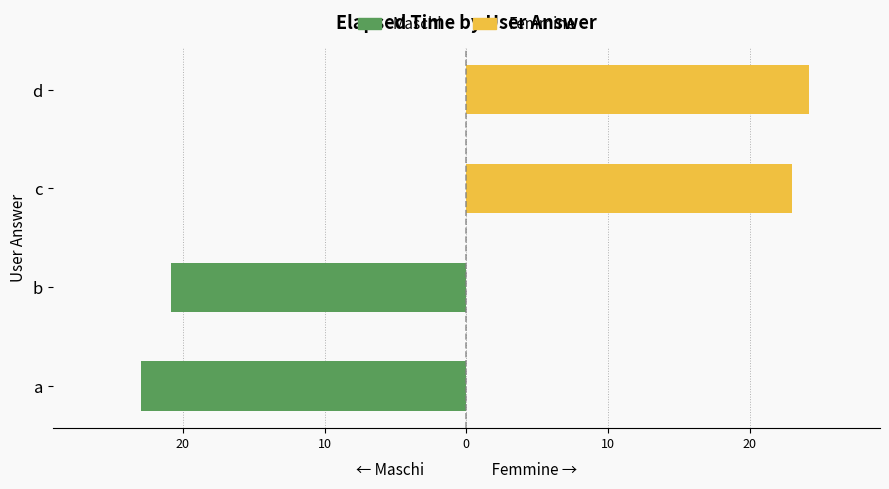

What is the minimum value shown in the chart?

-23.0